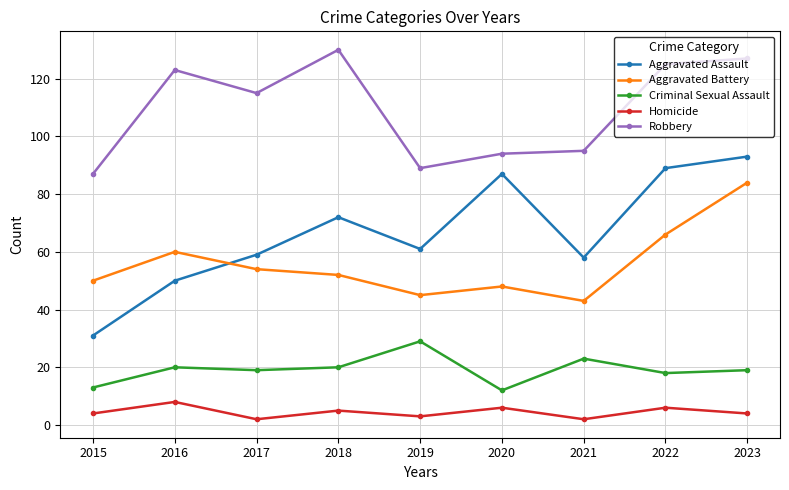

Is this an area chart (filled region under the line)?

No